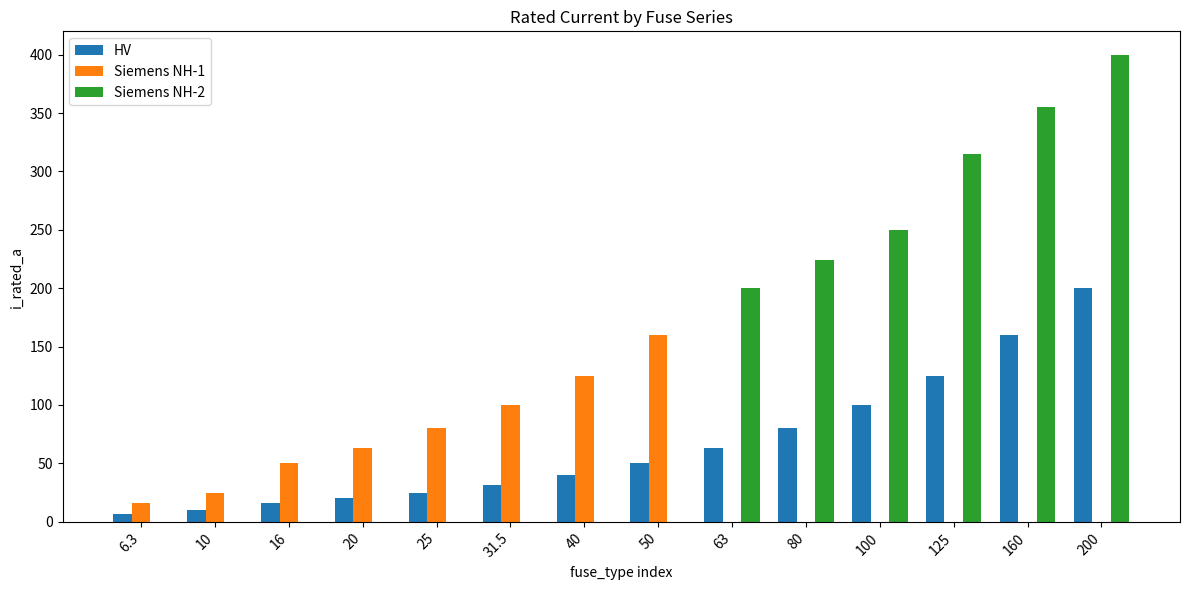

Does the chart contain stacked bars?

No